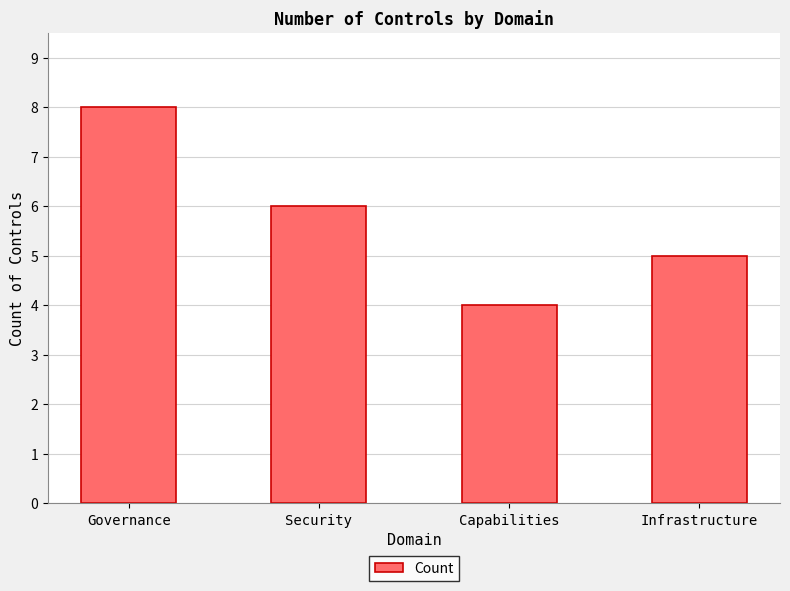

What is the label of the 1st bar from the left?

Governance